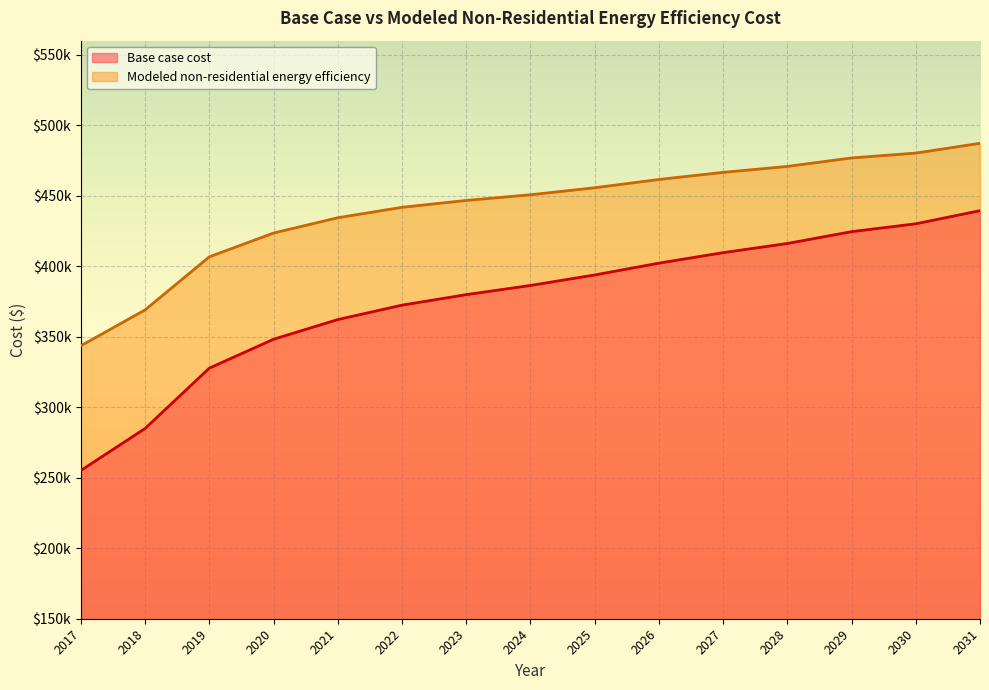

True or false: Base case cost and Modeled non-residential energy efficiency intersect in this chart.

False